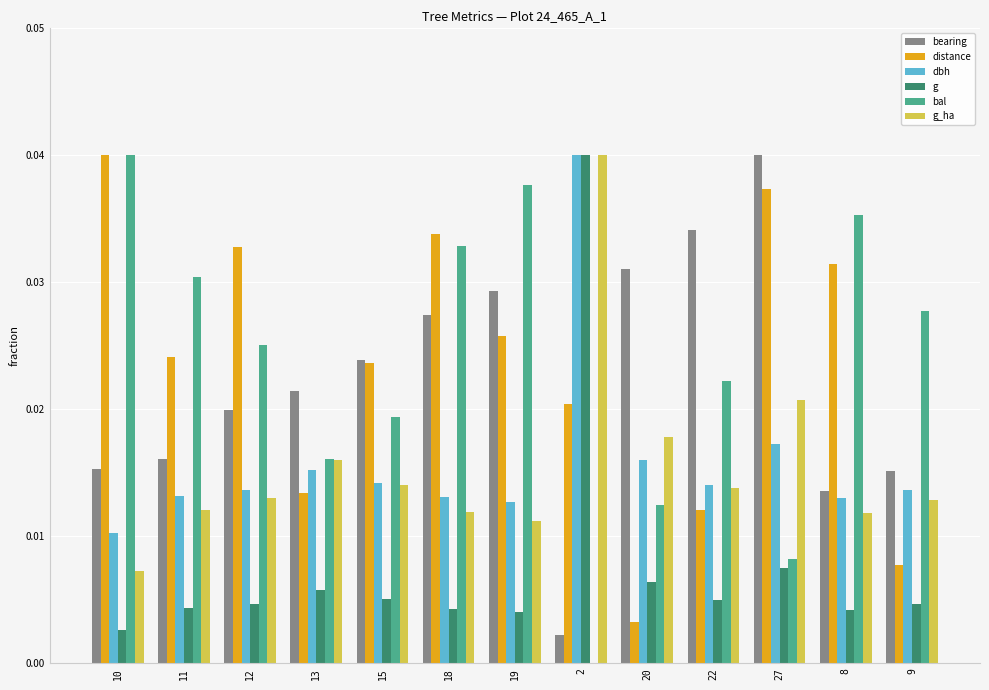

The value of g at 19 is 0.0. True or false?

True